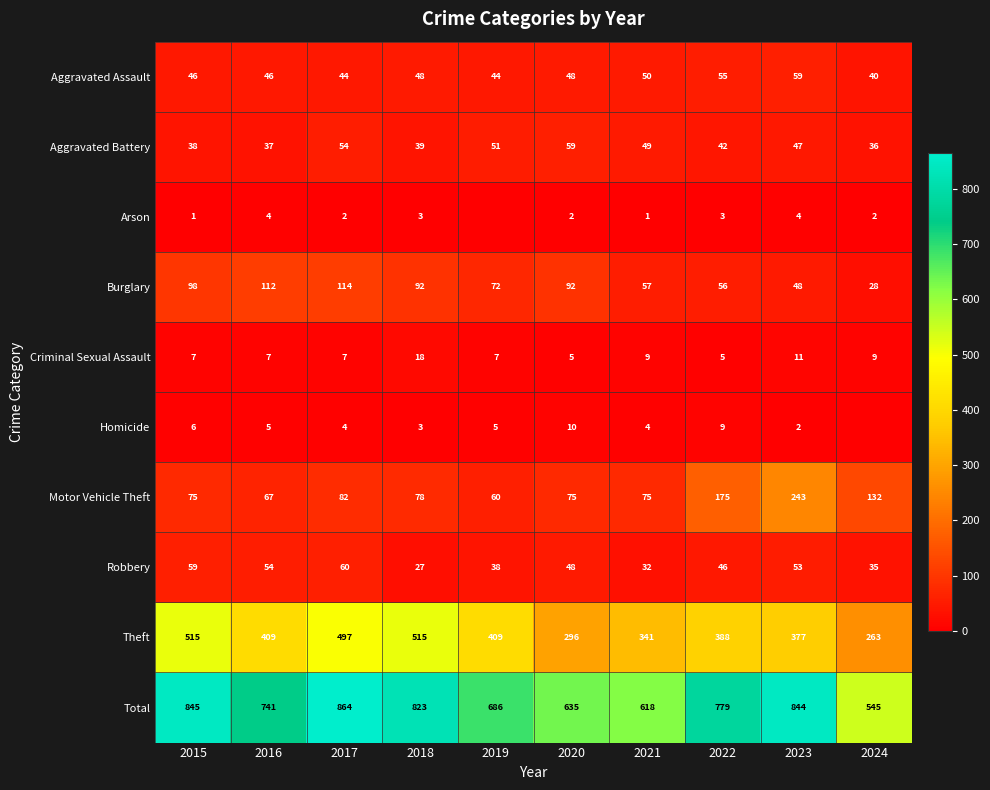

The Aggravated Assault series shows 44 at 2017. True or false?

True